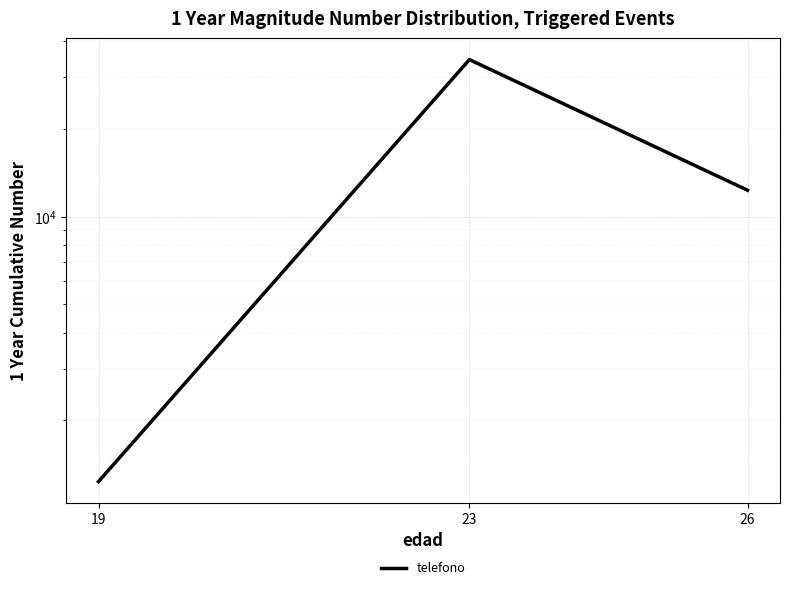

Reading left to right, list all the values displayed in this chart.

19=1234	23=34534	26=12312